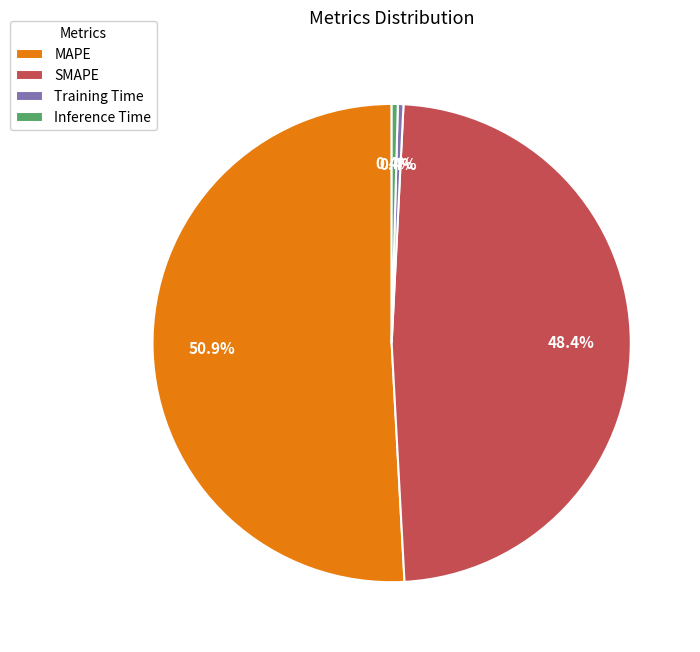

Which slice is the largest?

MAPE